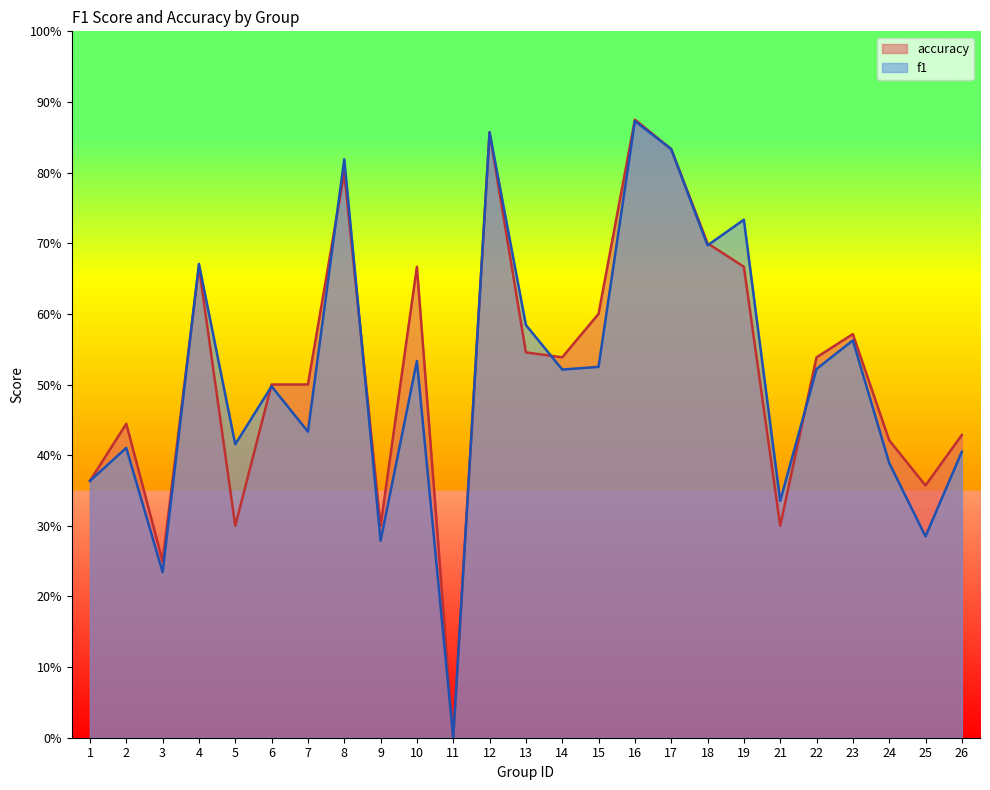

The f1 series shows 0.5 at 1. True or false?

False